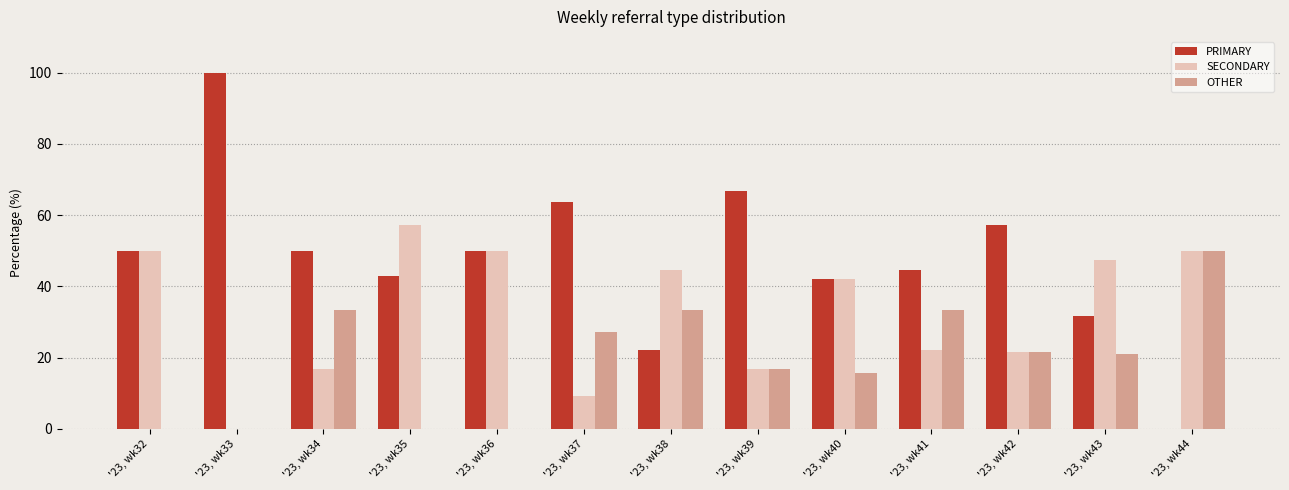

Which series has the largest total across all categories?

PRIMARY